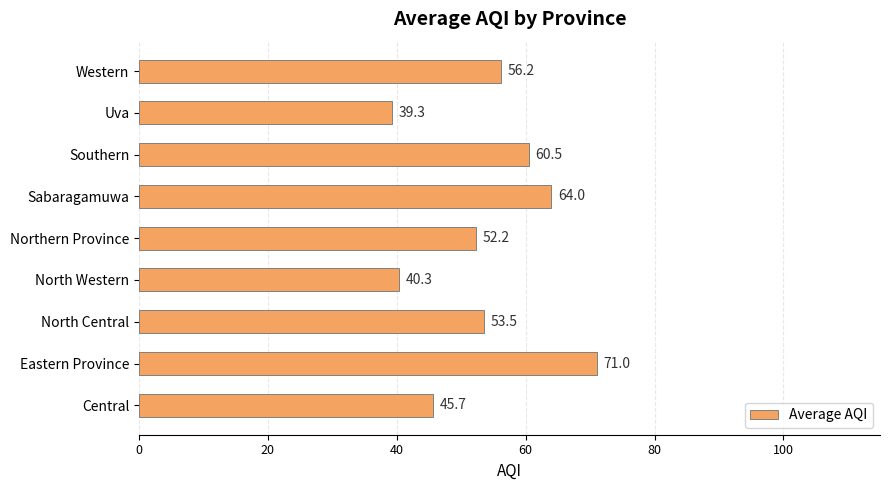

What is the ratio of the value at Western to the value at Northern Province?

1.1